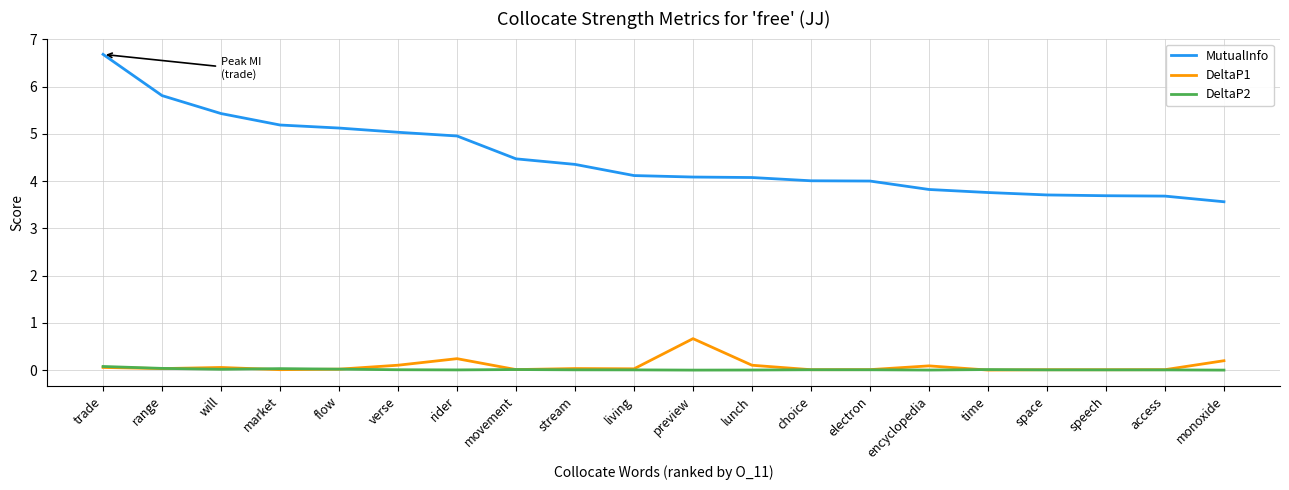

What is the total value across all series at stream?

4.4